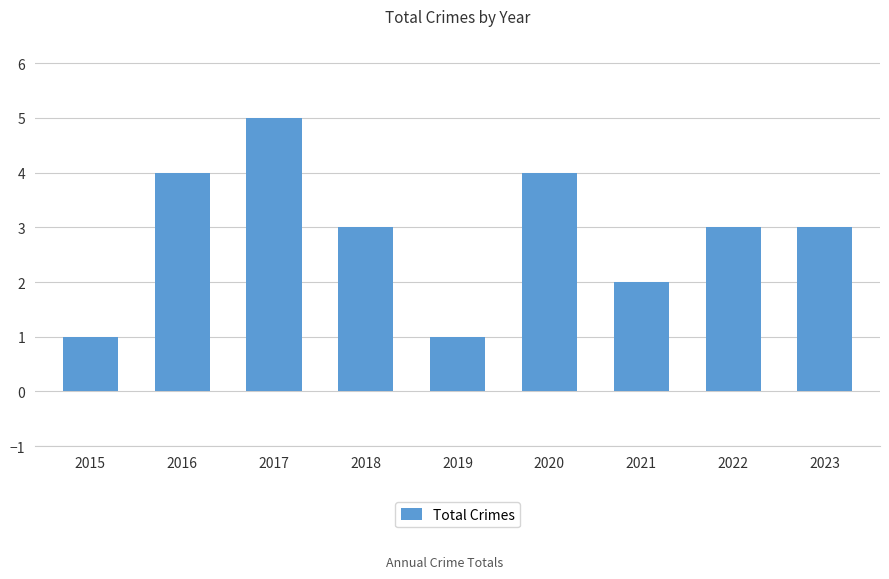

Approximately how many times larger is the value at 2021 compared to 2020?

0.5